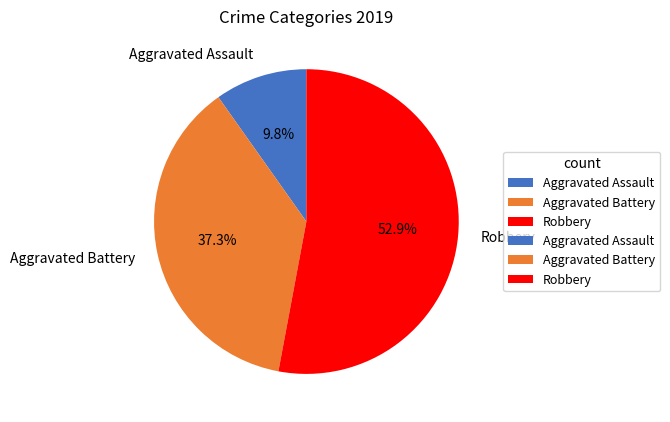

True or false: Aggravated Battery accounts for 45% of the total.

False